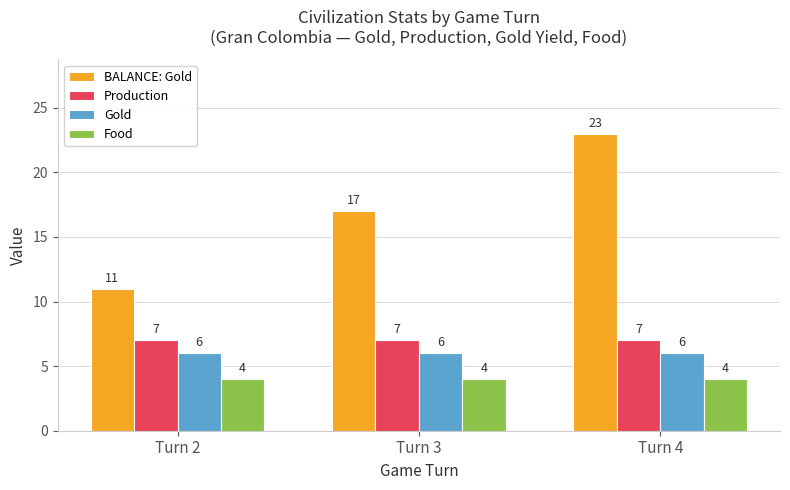

Reading left to right, what are all the values shown in this chart?

BALANCE: Gold: Turn 2=11	Turn 3=17	Turn 4=23
Production: Turn 2=7	Turn 3=7	Turn 4=7
Gold: Turn 2=6	Turn 3=6	Turn 4=6
Food: Turn 2=4	Turn 3=4	Turn 4=4